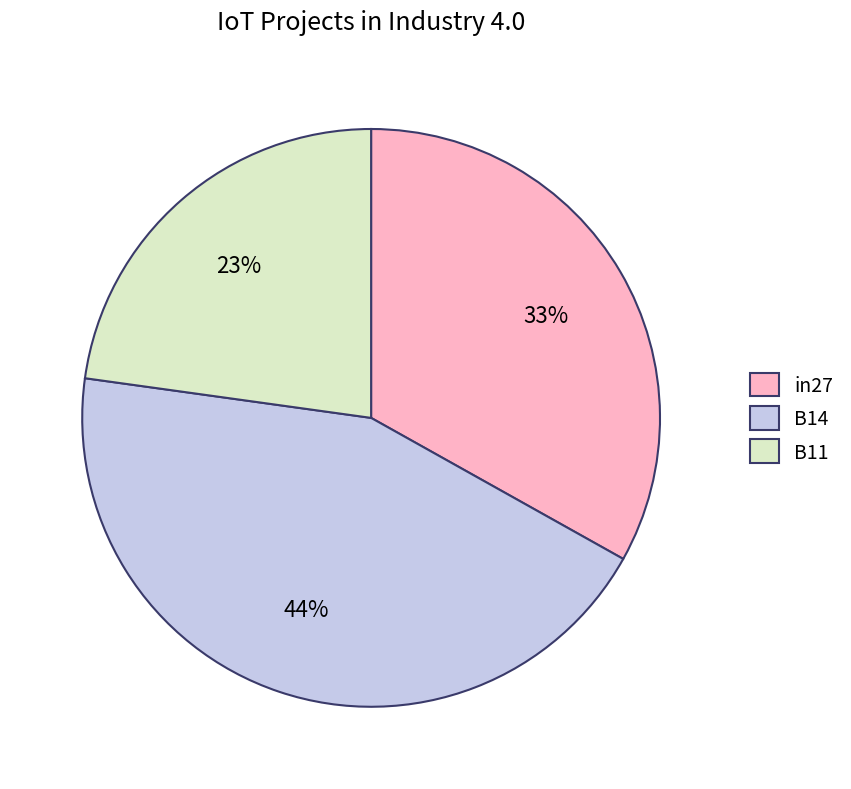

What percentage is the B11 slice, to the nearest percent?

23%